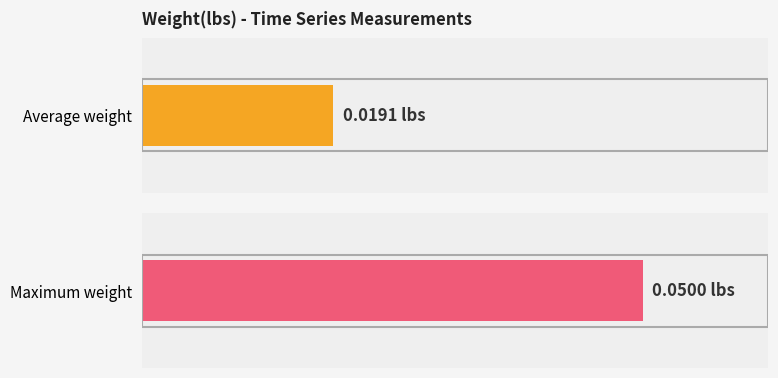

How many series are shown in this chart?

1